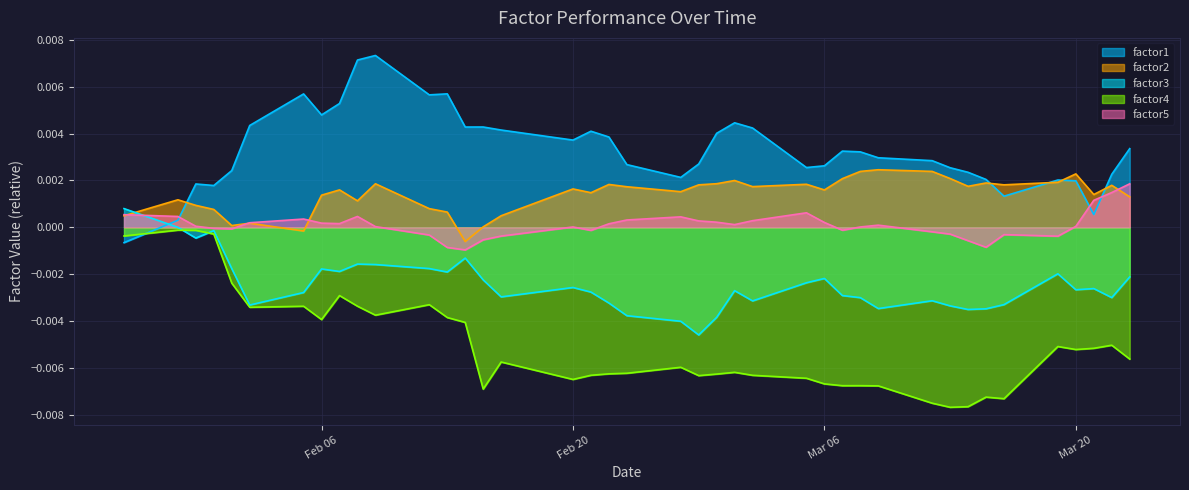

True or false: factor4 and factor1 cross at least once.

True